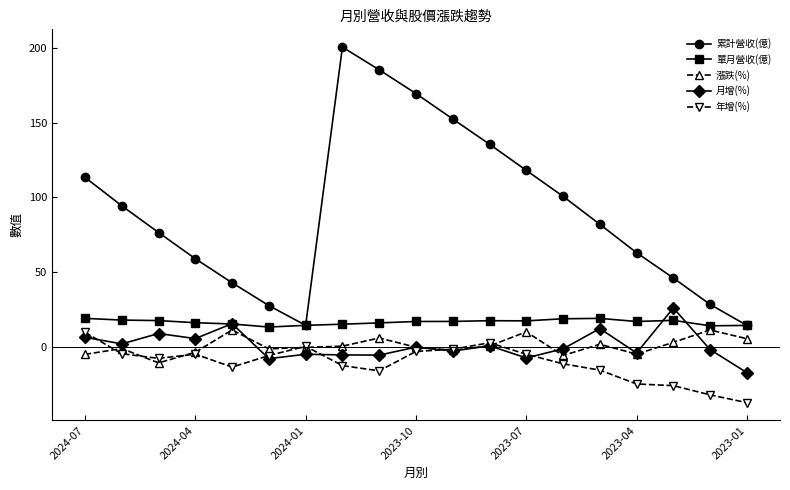

What is the value of the 月增(%) point at the 18th from the left?

-1.9